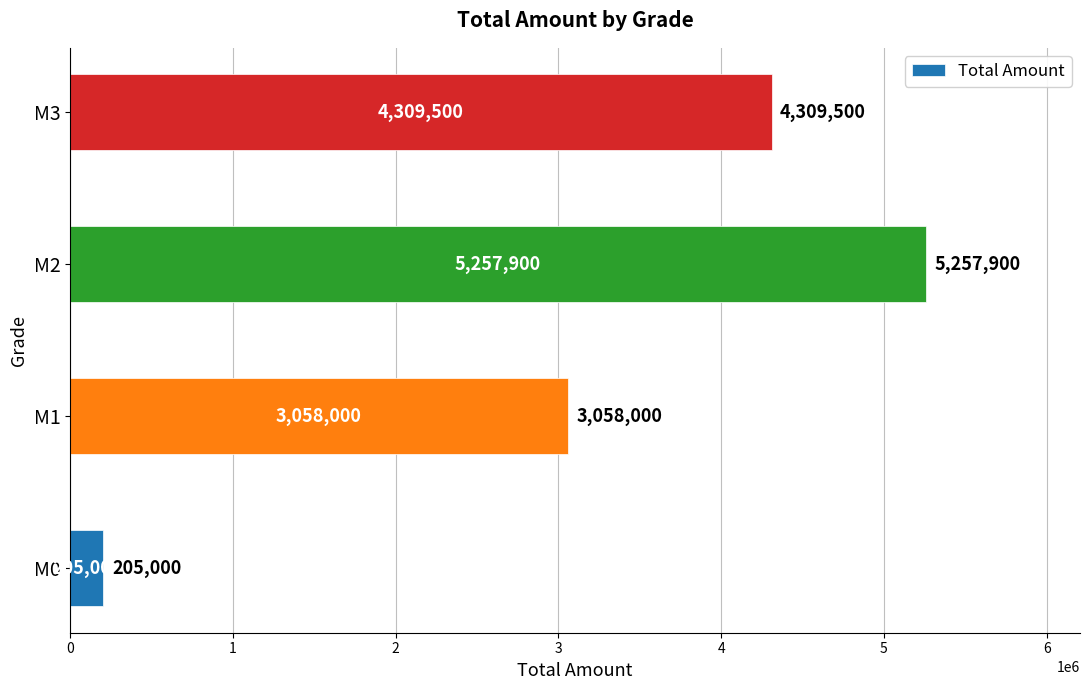

The value at M0 is 205000. True or false?

True